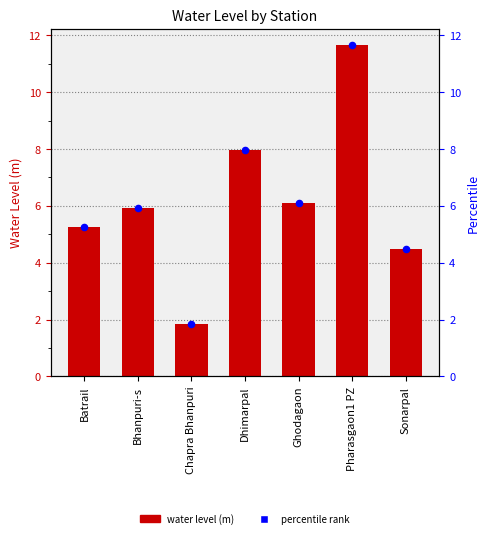

At which category is the sum across all series the highest?

Pharasgaon1 PZ